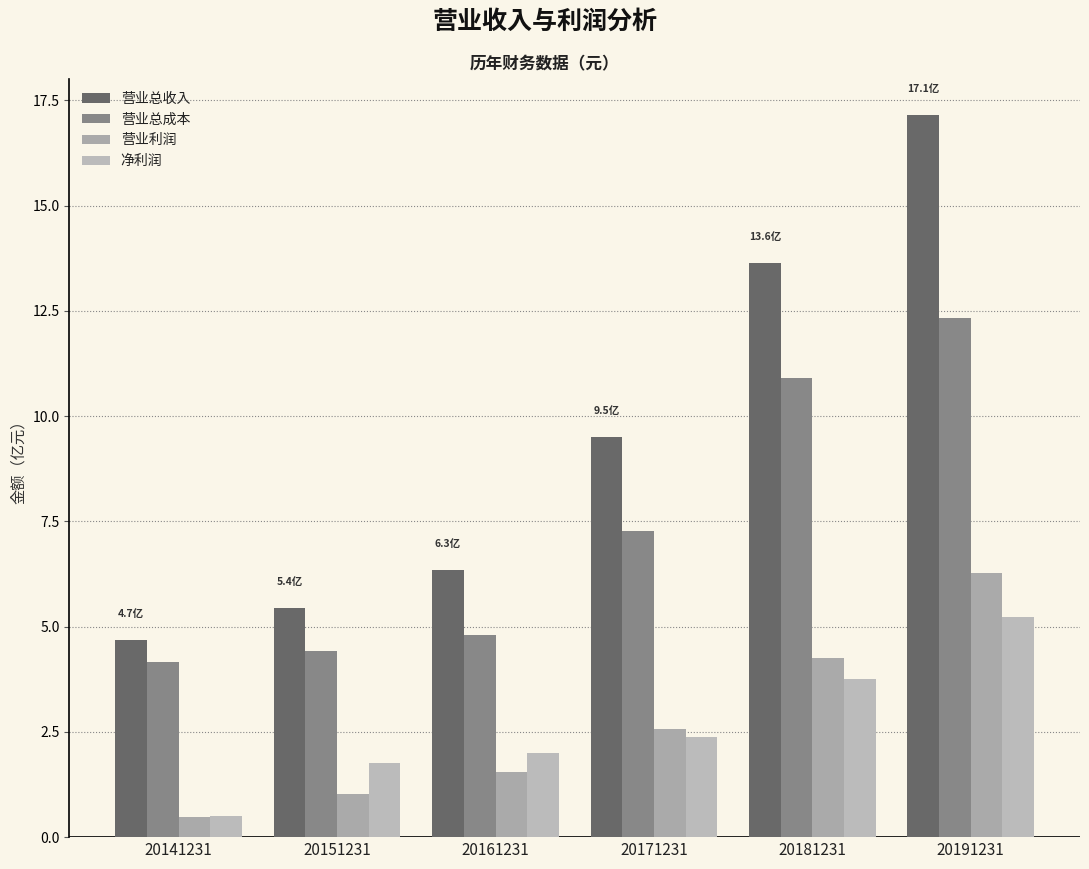

Between 20141231 and 20161231, which is larger?

20161231